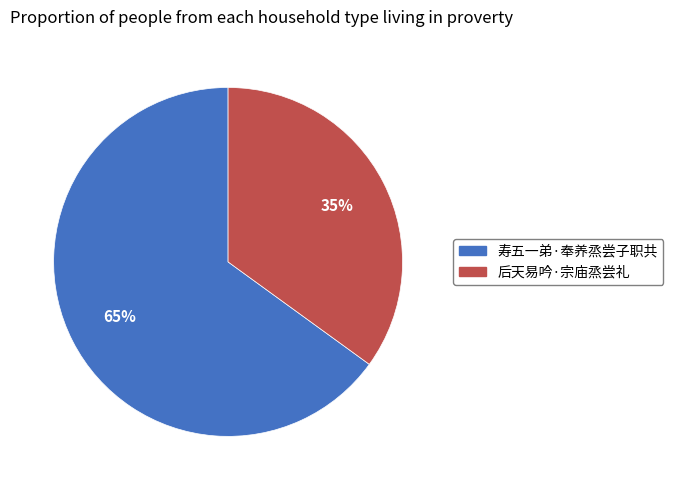

Which slice is the largest?

寿五一弟·奉养烝尝子职共